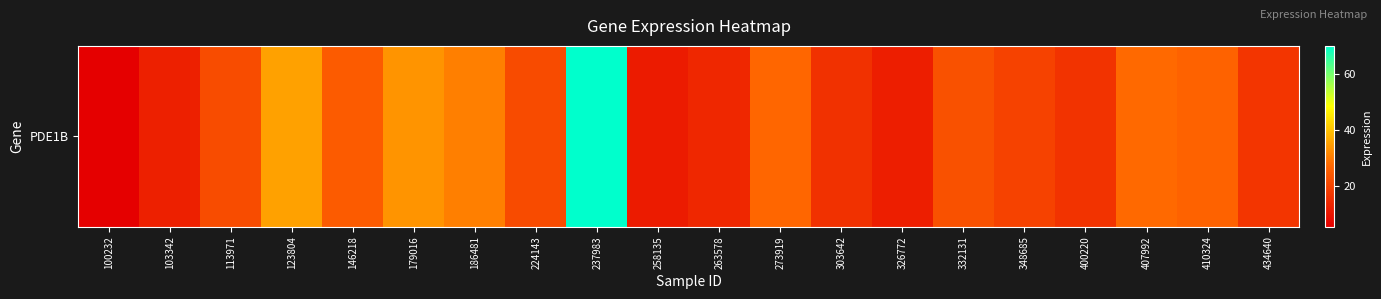

List the labels in order of value, smallest first.

100232, 258135, 326772, 103342, 263578, 303642, 400220, 434640, 348685, 224143, 113971, 332131, 146218, 410324, 273919, 407992, 186481, 179016, 123804, 237983